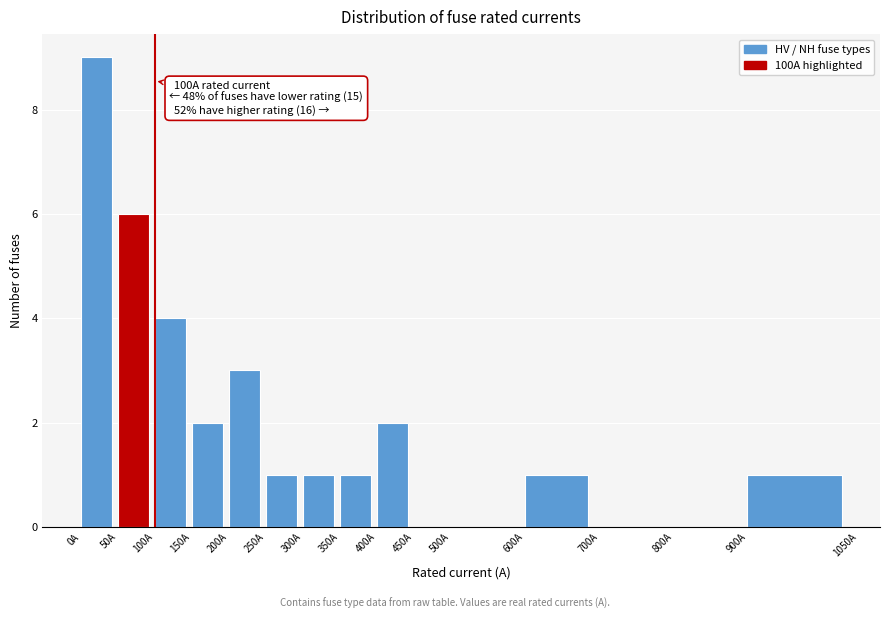

Which range on the x-axis has the tallest bar?

0 to 50